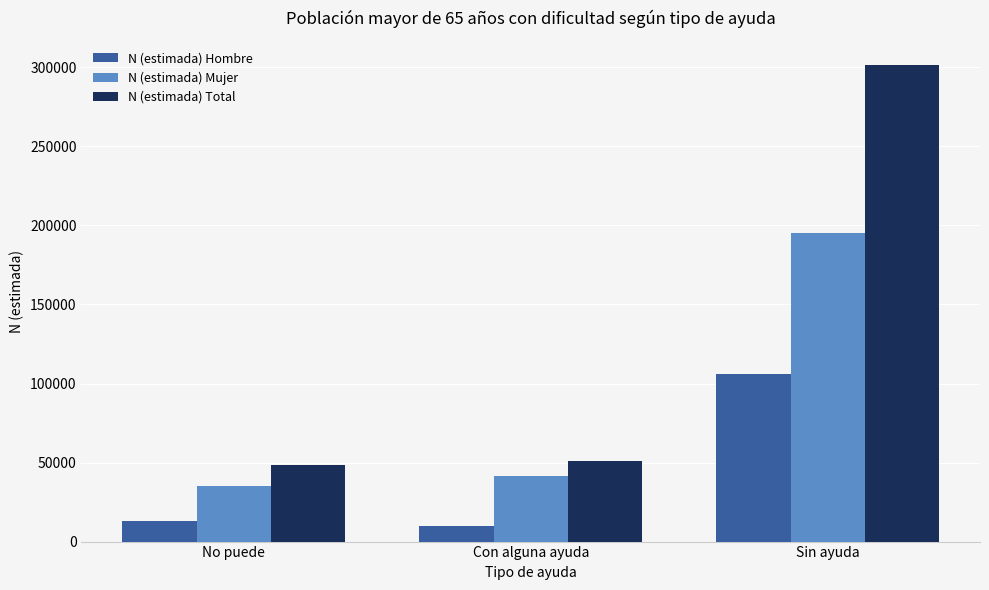

Reading right to left, list all the values displayed in this chart.

N (estimada) Hombre: Sin ayuda=106122	Con alguna ayuda=9940	No puede=12929
N (estimada) Mujer: Sin ayuda=195471	Con alguna ayuda=41335	No puede=35406
N (estimada) Total: Sin ayuda=301593	Con alguna ayuda=51274	No puede=48336